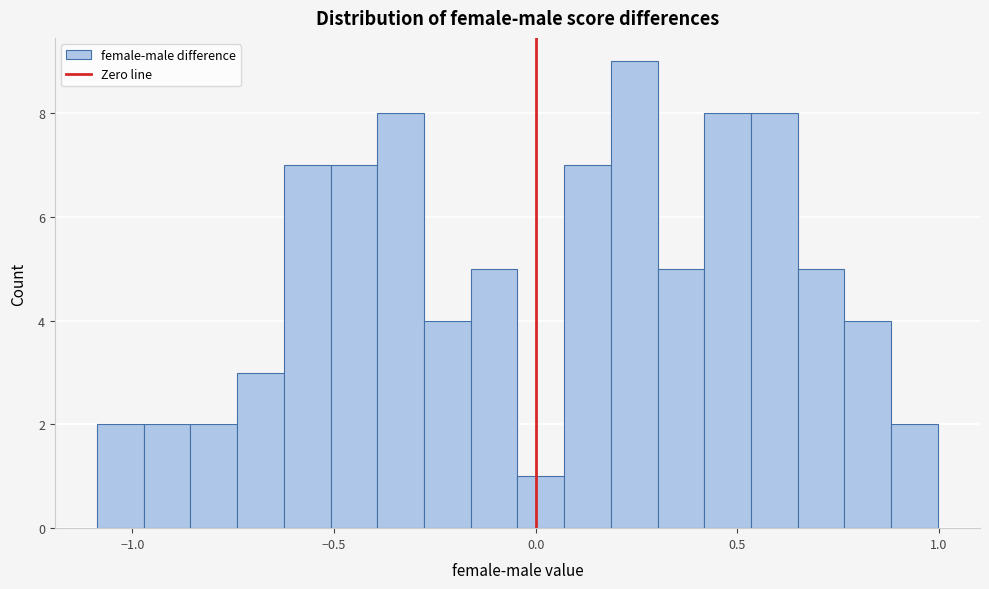

Read against the x-axis, roughly where is the centre of the tallest bar?

0.25